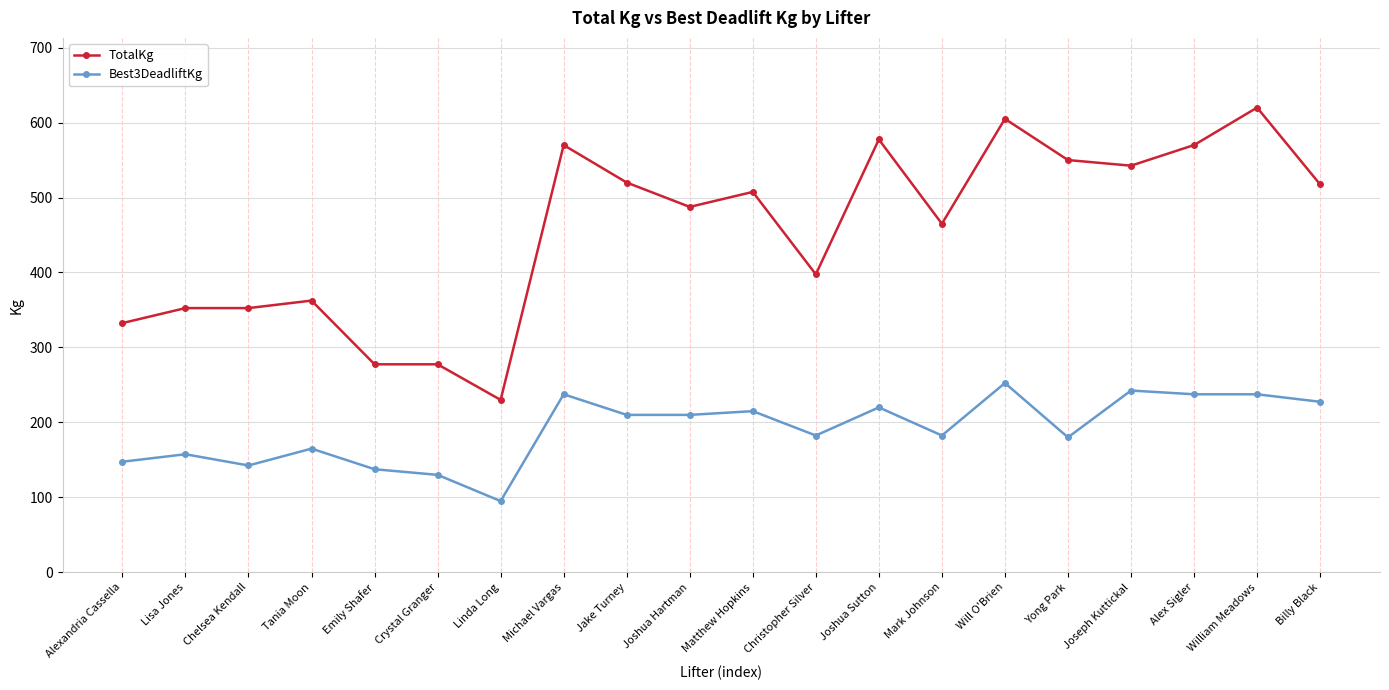

Which series has the largest range (max minus min)?

TotalKg